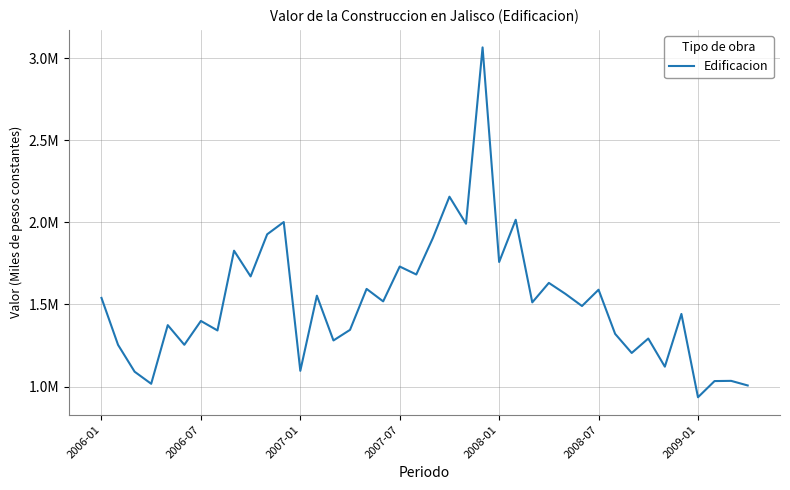

At which label does the data first exceed 1512852?

2006-01